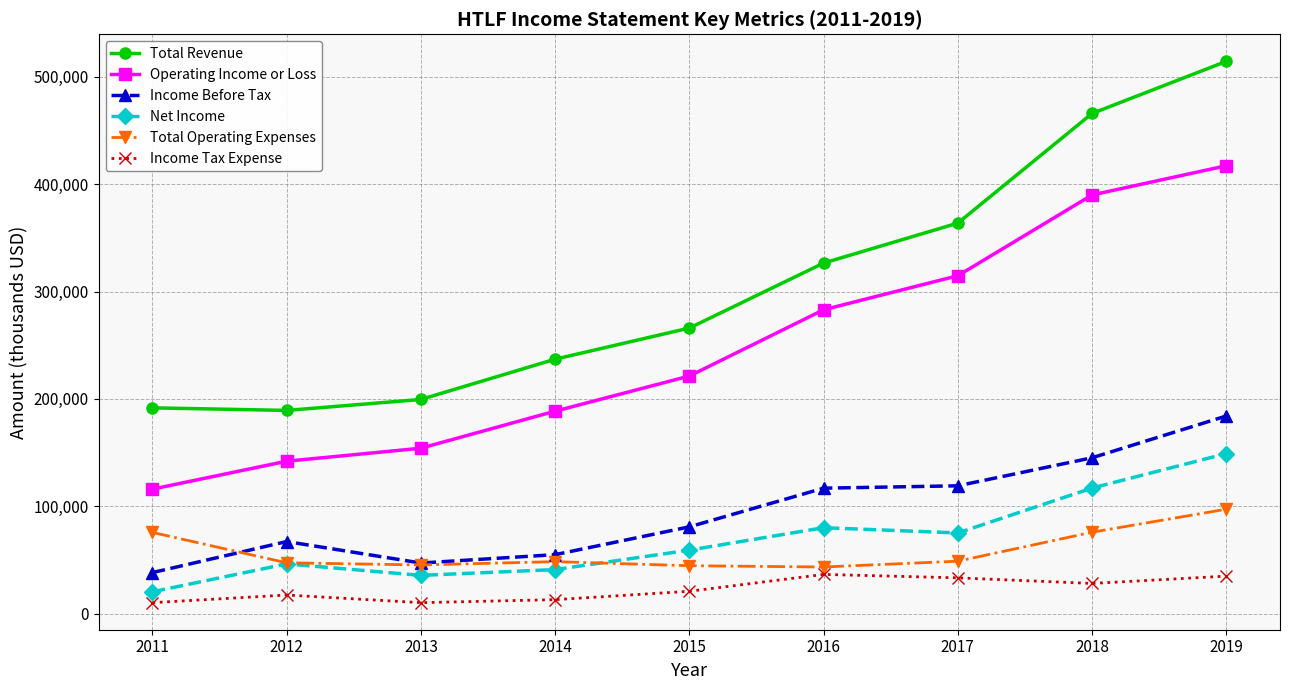

Which series has the largest total across all categories?

Total Revenue